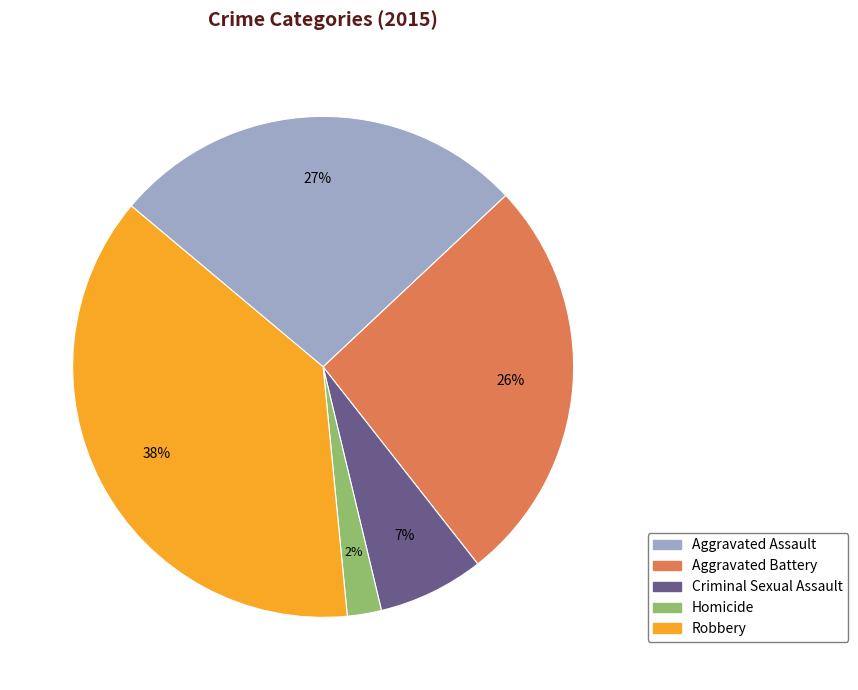

Which slice is the smallest?

Homicide